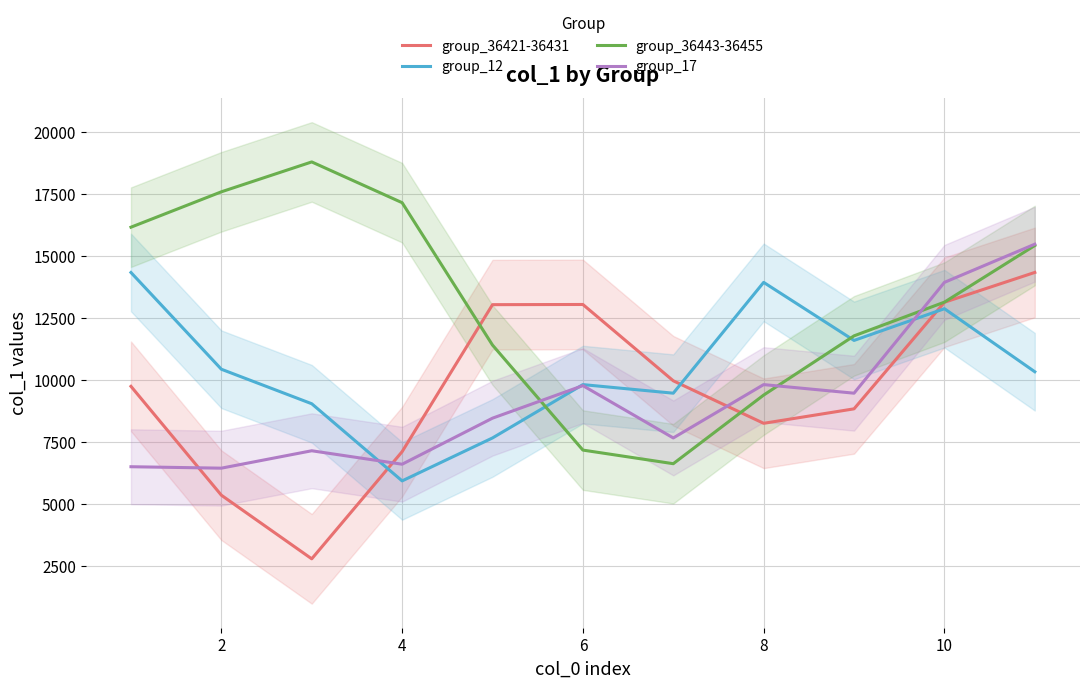

Count the number of data series in this chart.

4